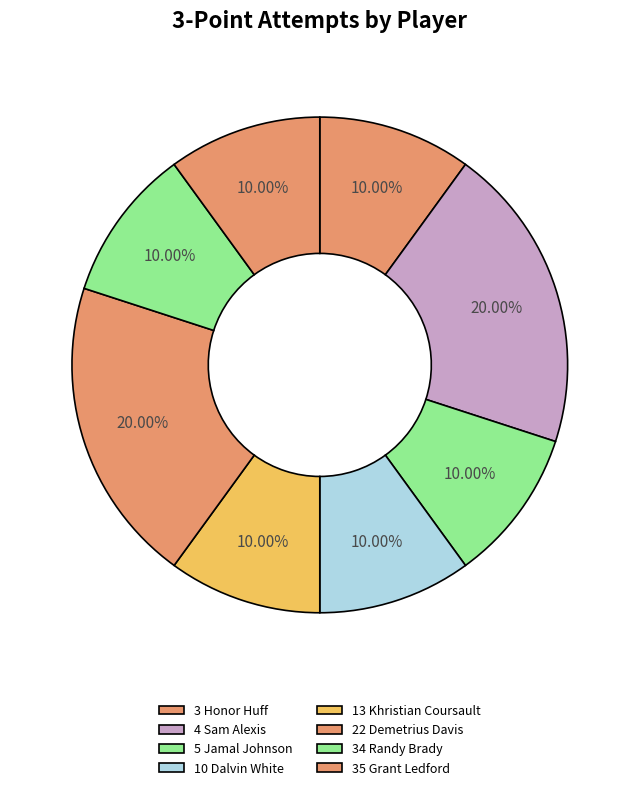

Does 4 Sam Alexis account for over 50% of the chart?

No